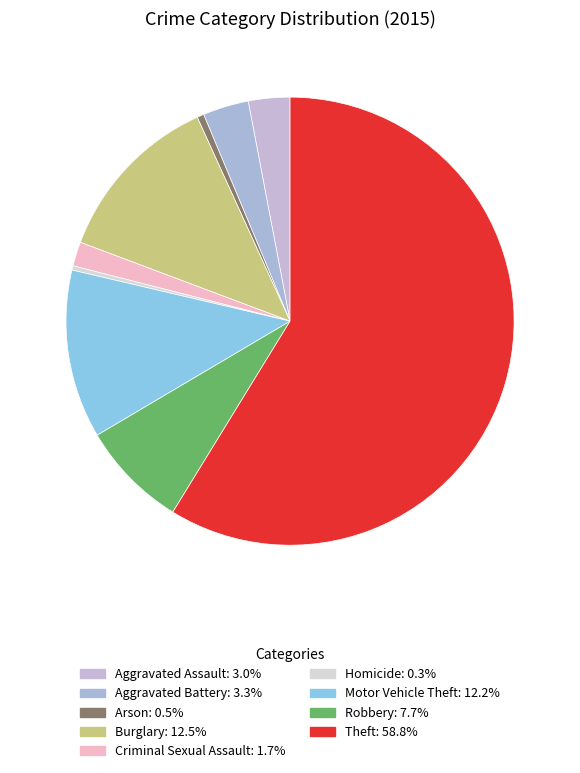

To the nearest percent, what is the average slice percentage?

11%